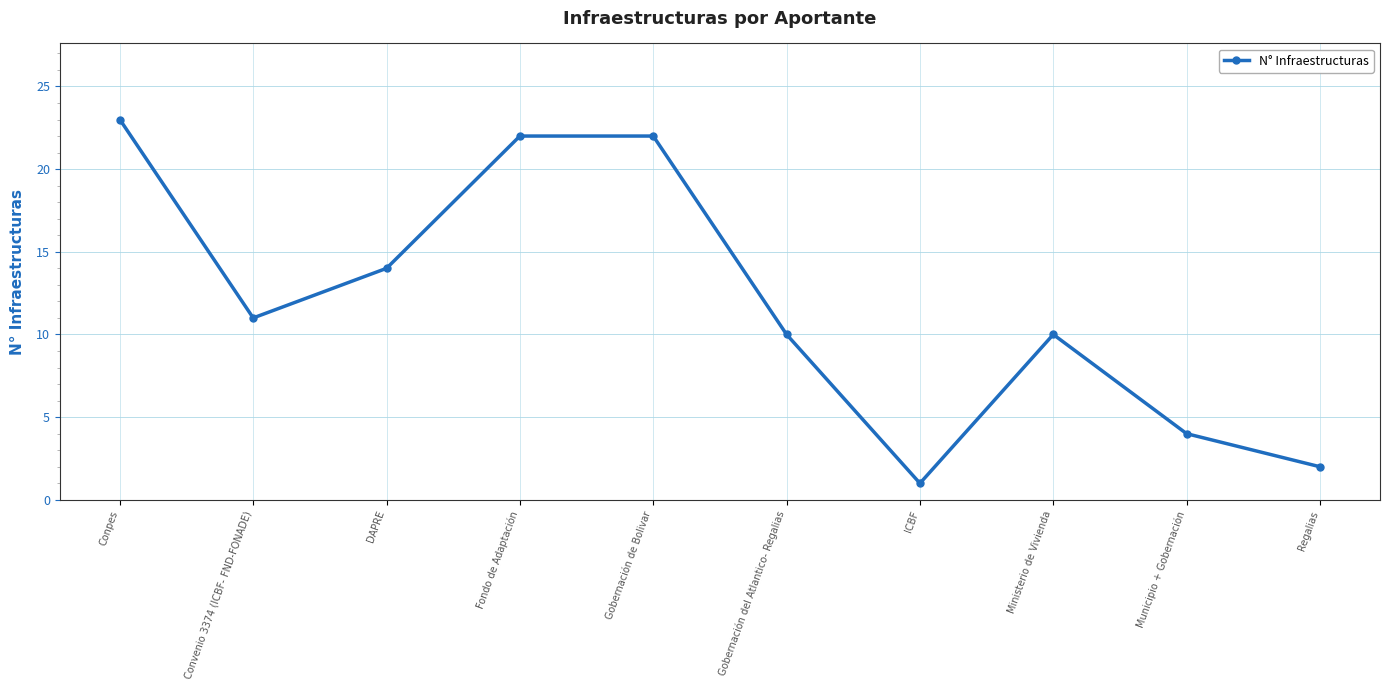

True or false: there are more than 2 points higher than both neighbors.

False